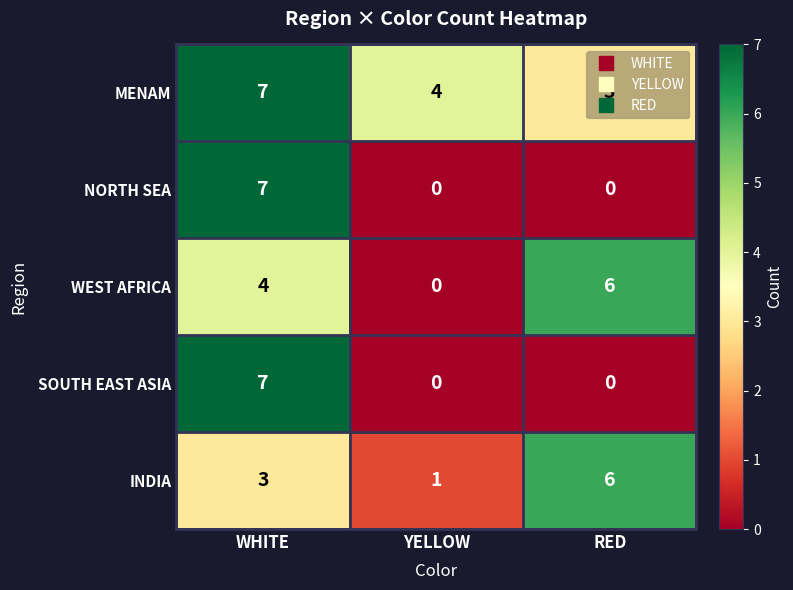

What is the total value across all series at RED?

15